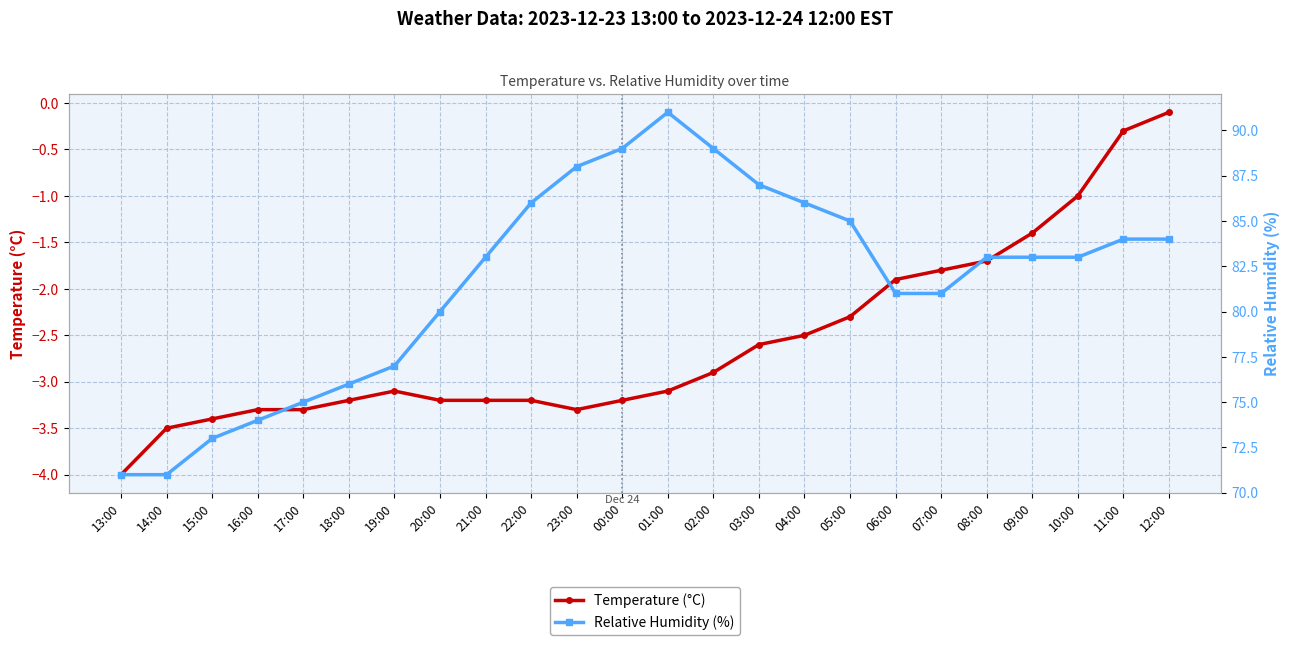

What is the difference between the second highest and second lowest values in the Relative Humidity (%) series?

18.0